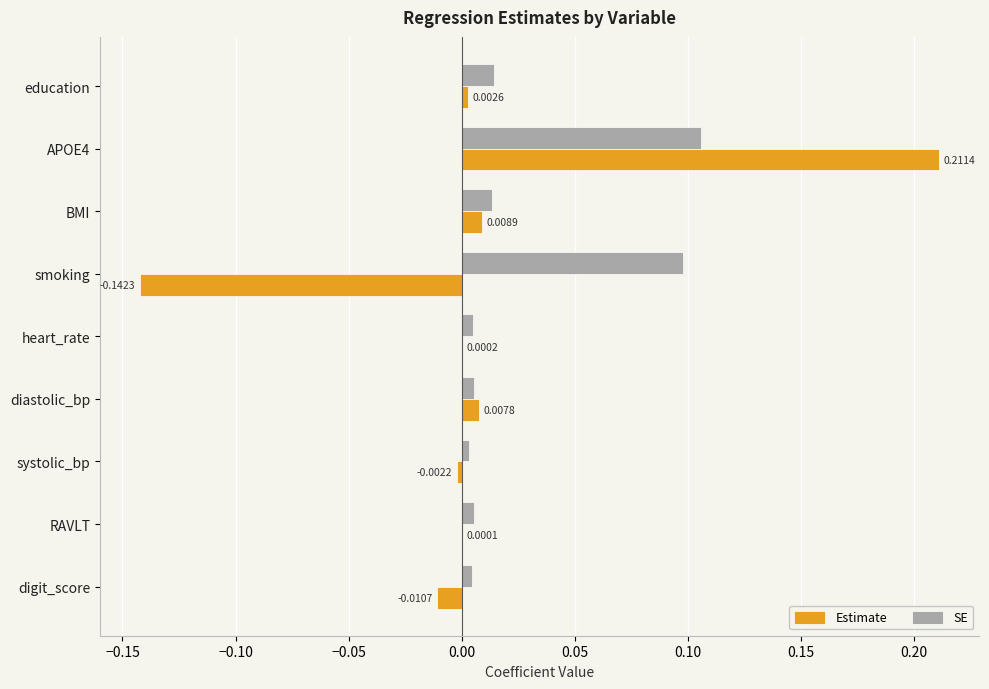

How many values in the Estimate series exceed 0?

6